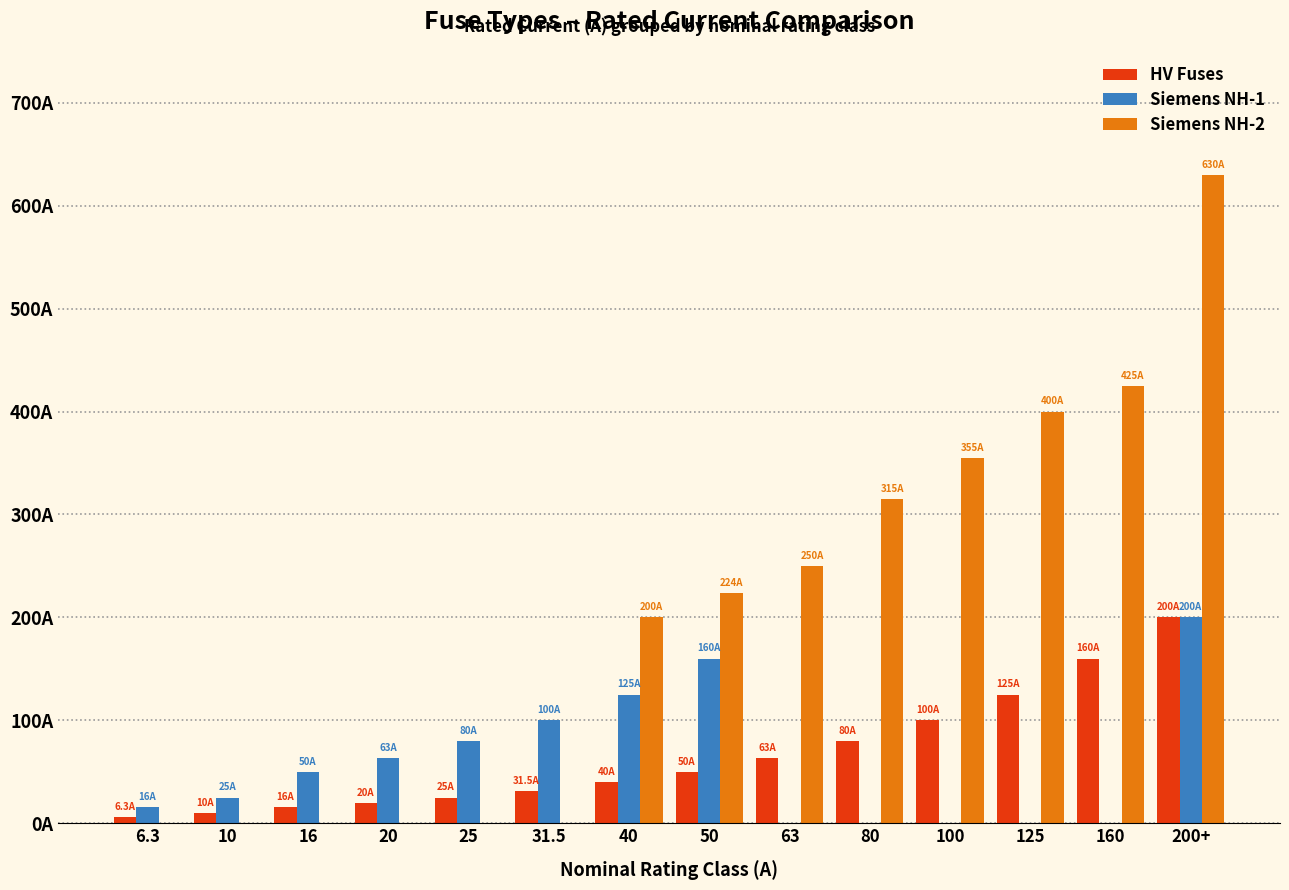

Where does the Siemens NH-1 series first go above 50?

20